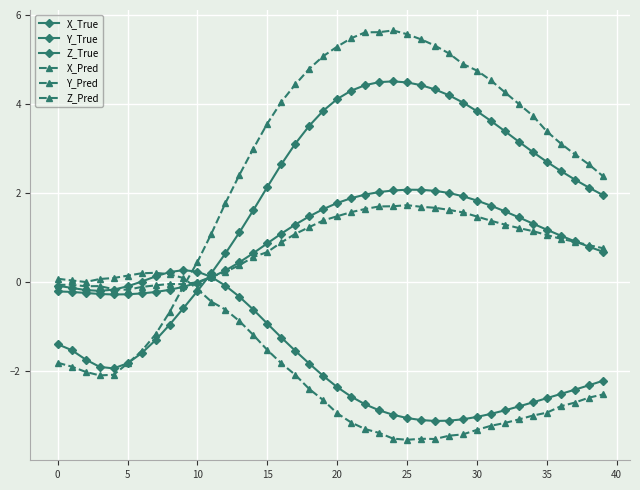

How many data points does each series have?

40